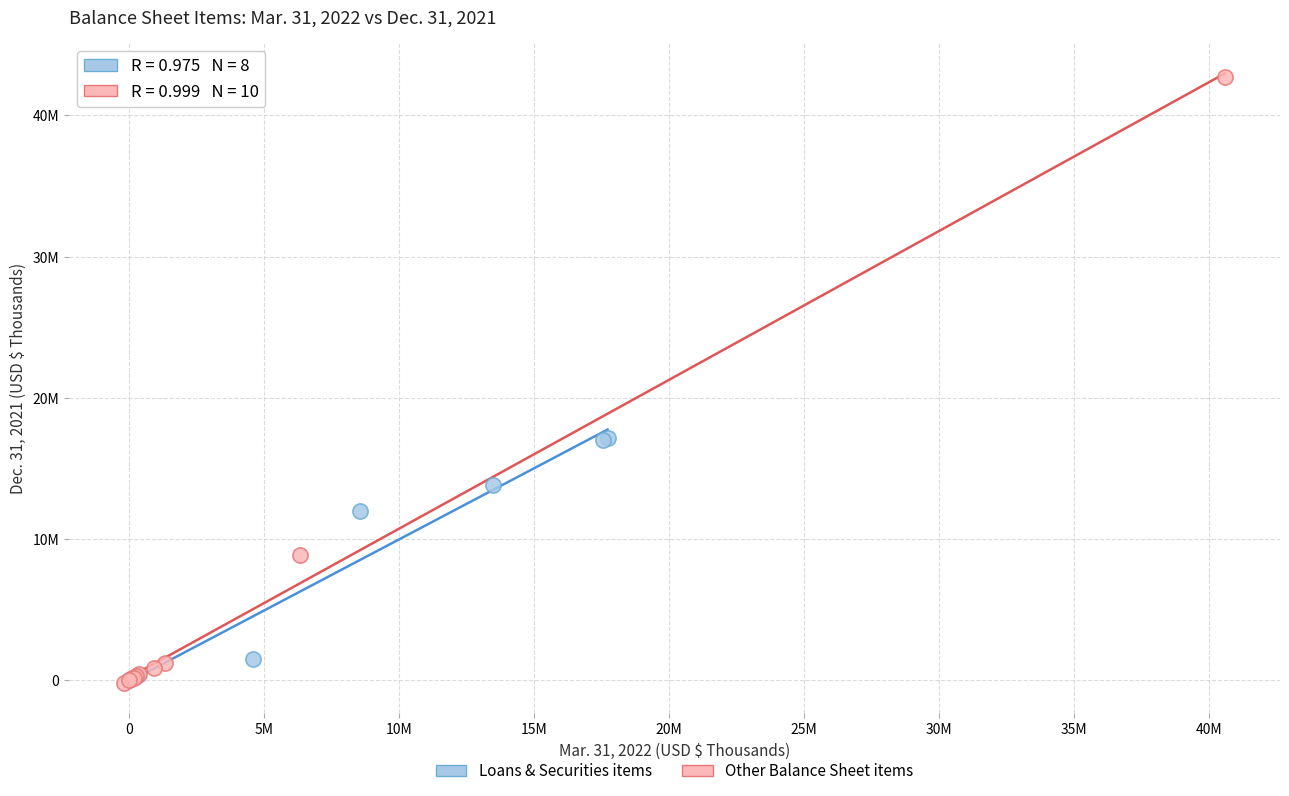

What are all the series names shown in the legend?

Loans & Securities items, Other Balance Sheet items